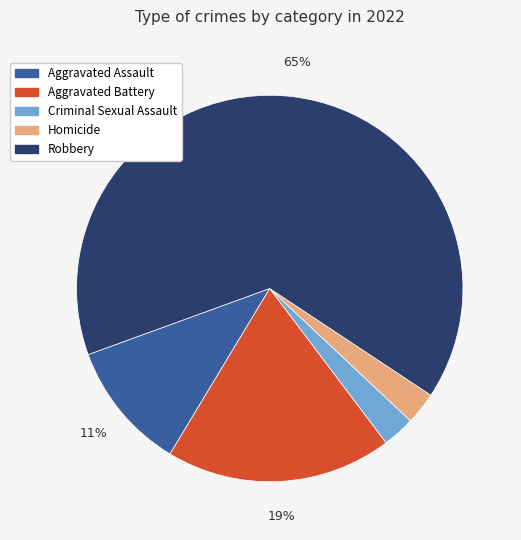

Approximately how many times larger is the value at Criminal Sexual Assault compared to Homicide?

1.0